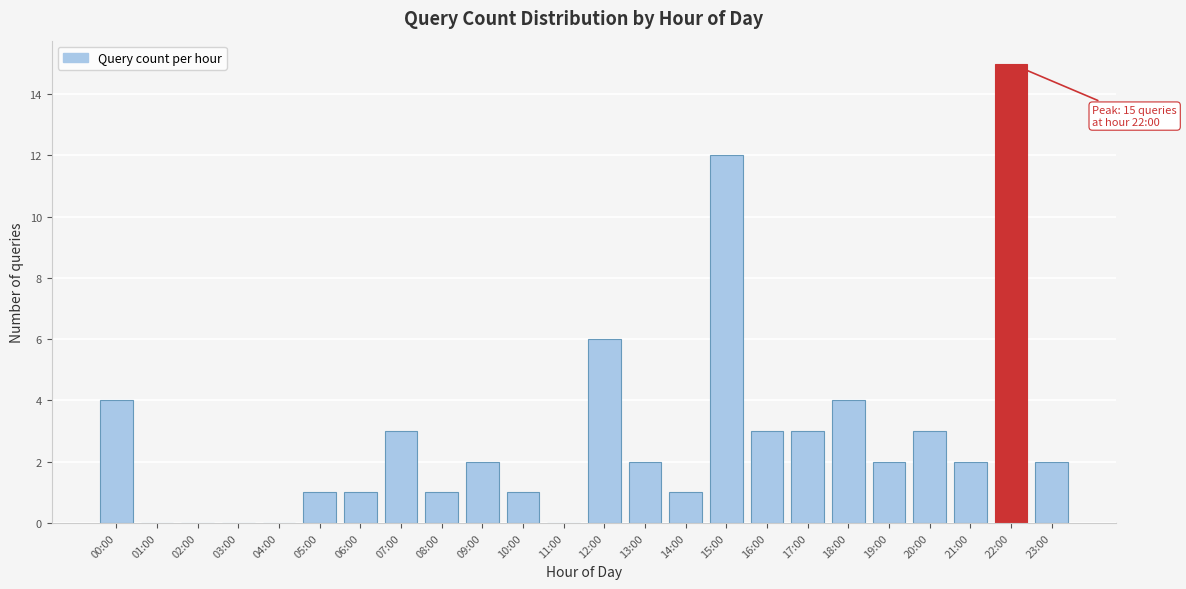

Reading left to right, transcribe all the data shown in this chart.

00:00=4	01:00=0	02:00=0	03:00=0	04:00=0	05:00=1	06:00=1	07:00=3	08:00=1	09:00=2	10:00=1	11:00=0	12:00=6	13:00=2	14:00=1	15:00=12	16:00=3	17:00=3	18:00=4	19:00=2	20:00=3	21:00=2	22:00=15	23:00=2